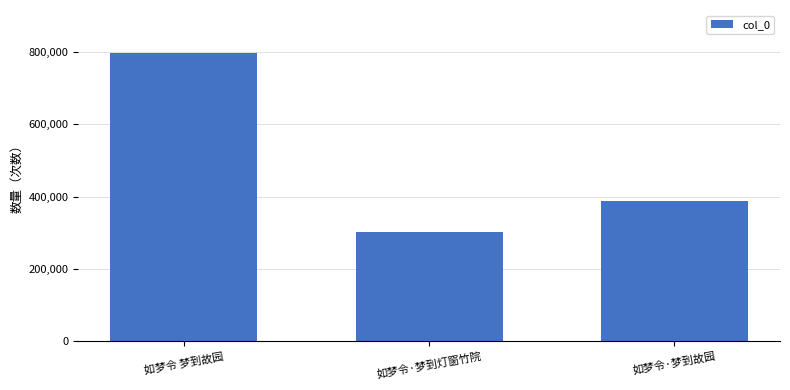

Count the values in the range 303224 to 796770.

3